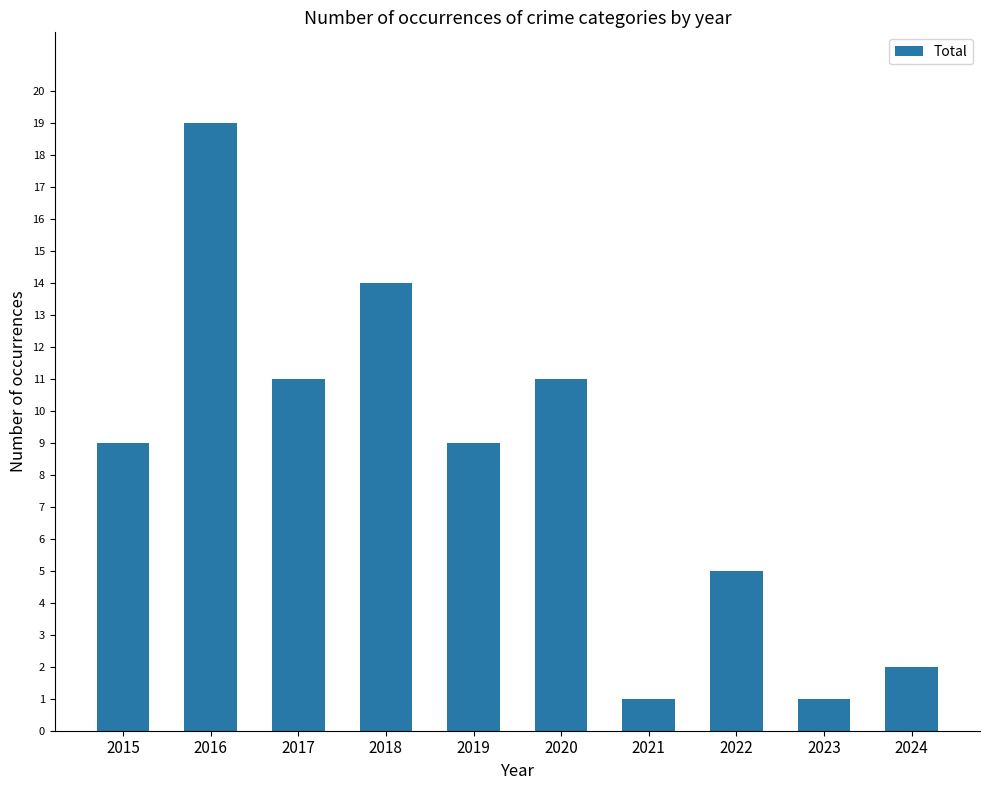

What is the change in value from 2016 to 2019?

-10